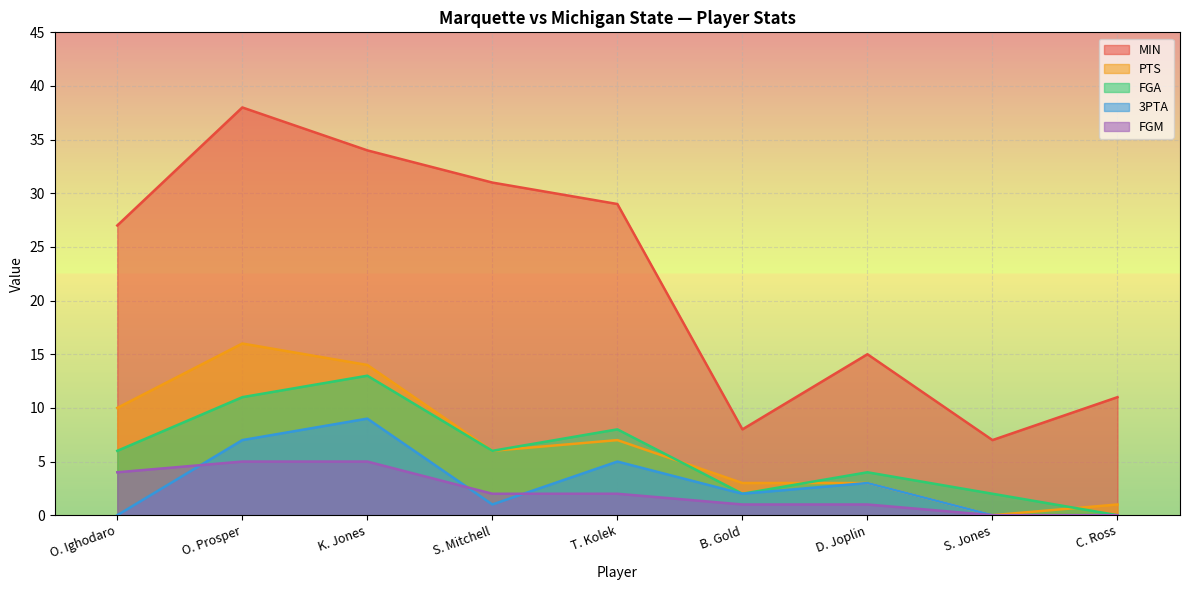

Where is 3PTA nearest to the value 4?

T. Kolek